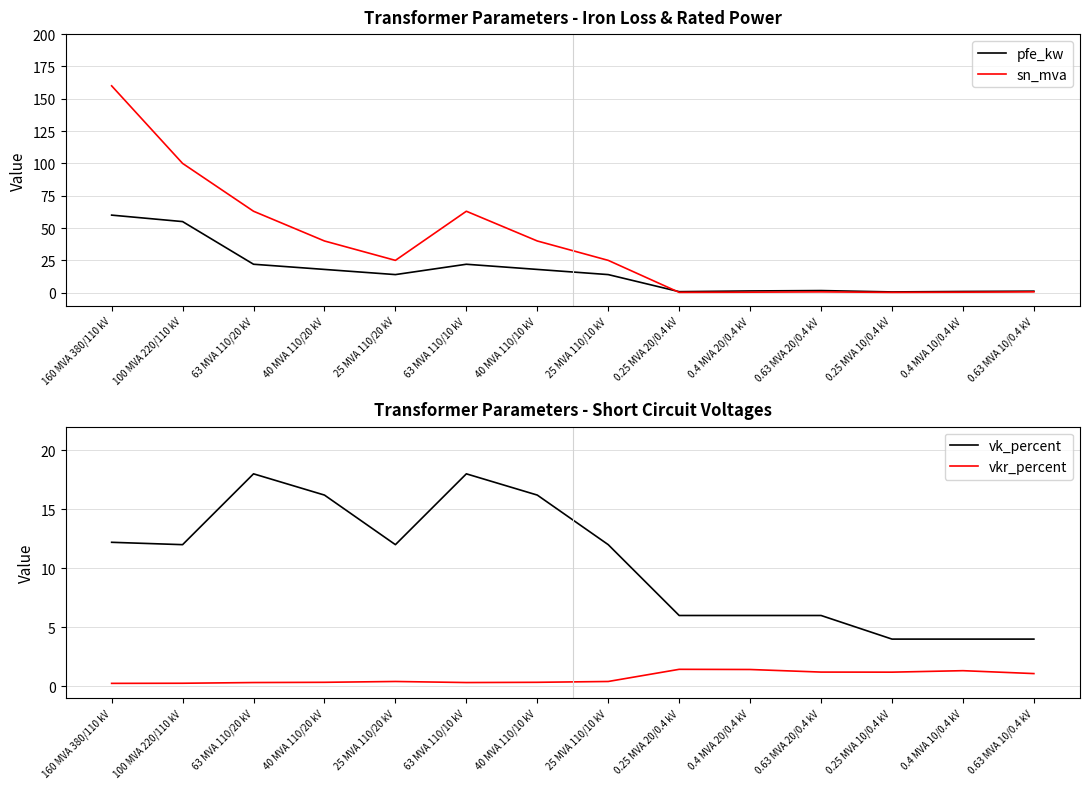

List the series in order of their overall mean, lowest first.

vkr_percent, vk_percent, pfe_kw, sn_mva